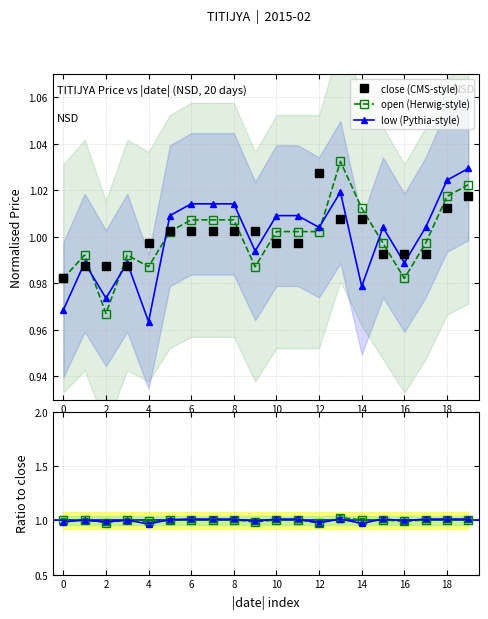

What is the maximum value shown in the chart?

1.0